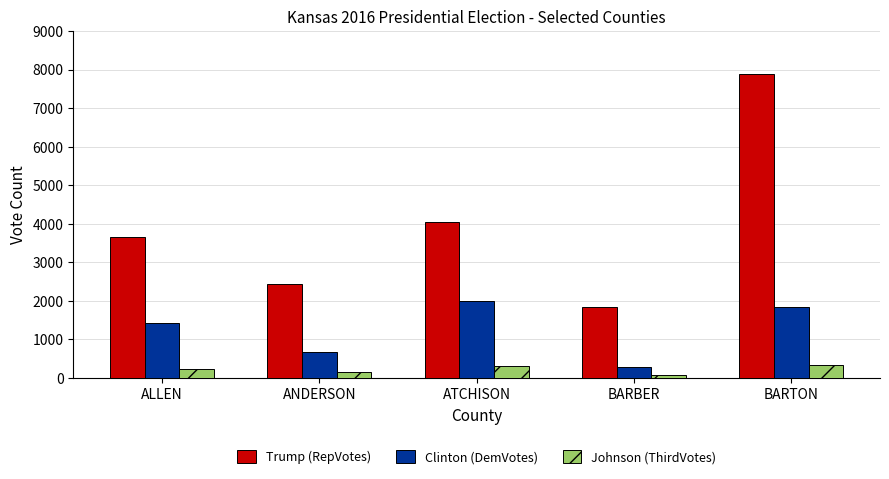

The value of Clinton (DemVotes) at ALLEN is 1433. True or false?

True